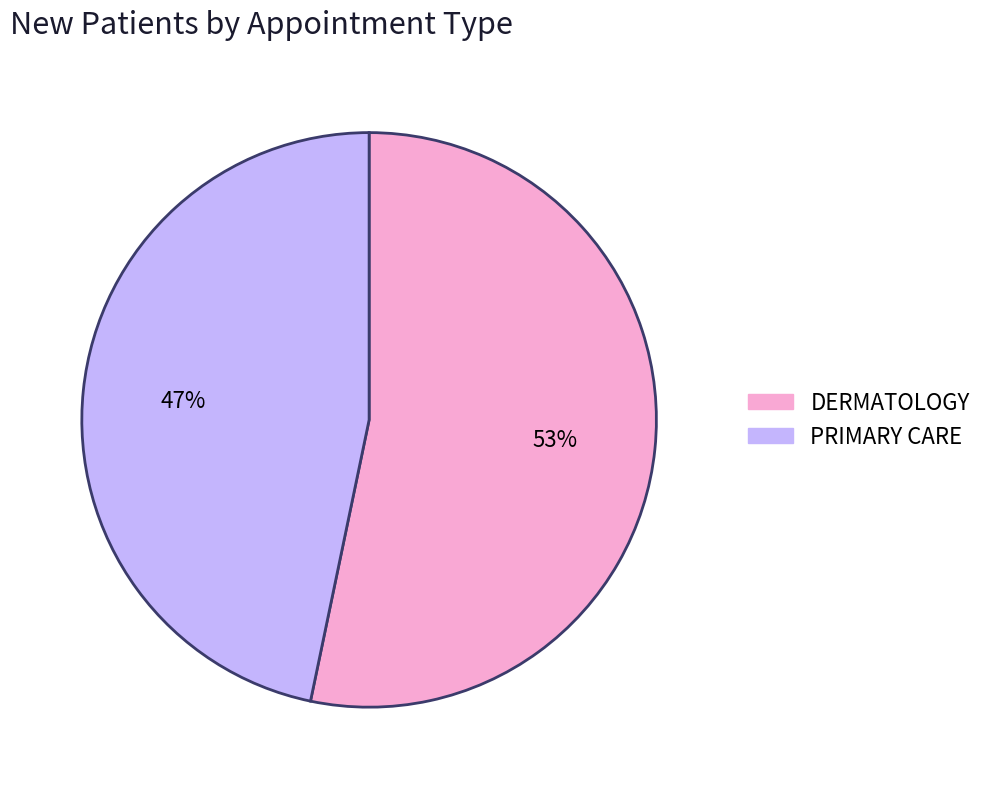

The PRIMARY CARE slice represents 60% of the pie. True or false?

False